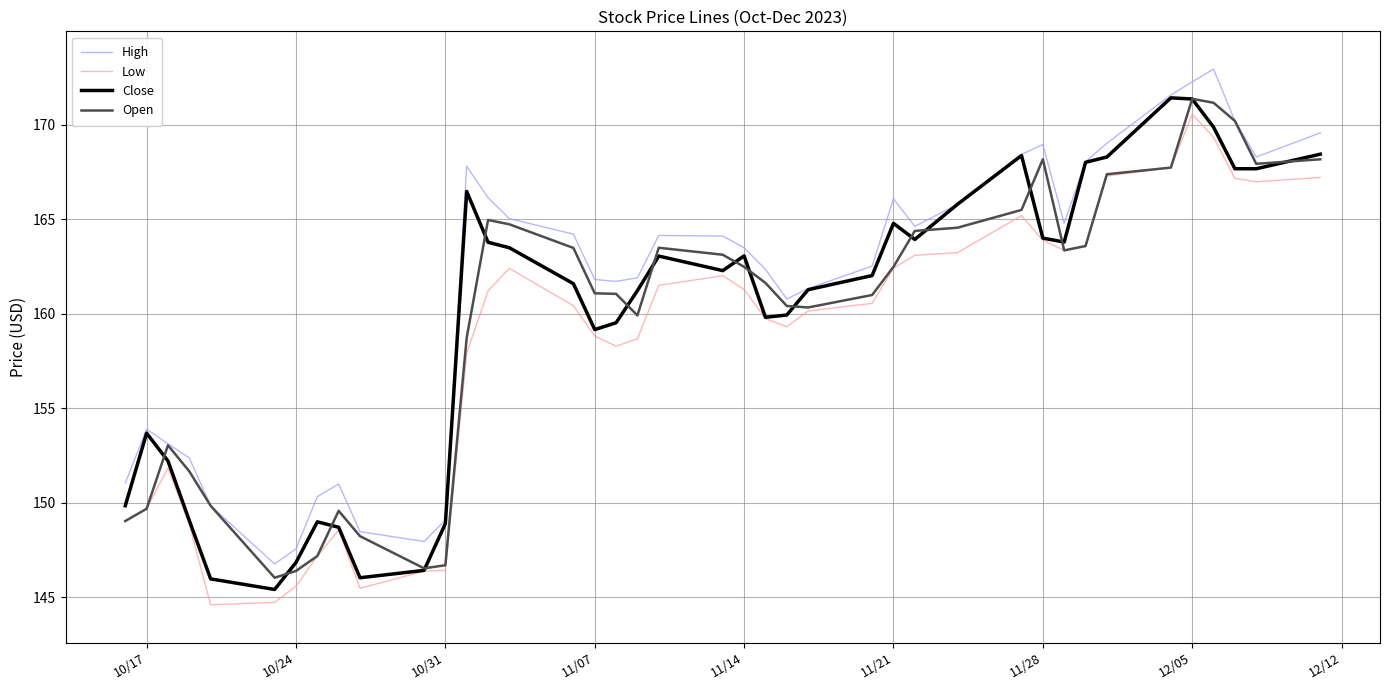

True or false: High and Low intersect in this chart.

False